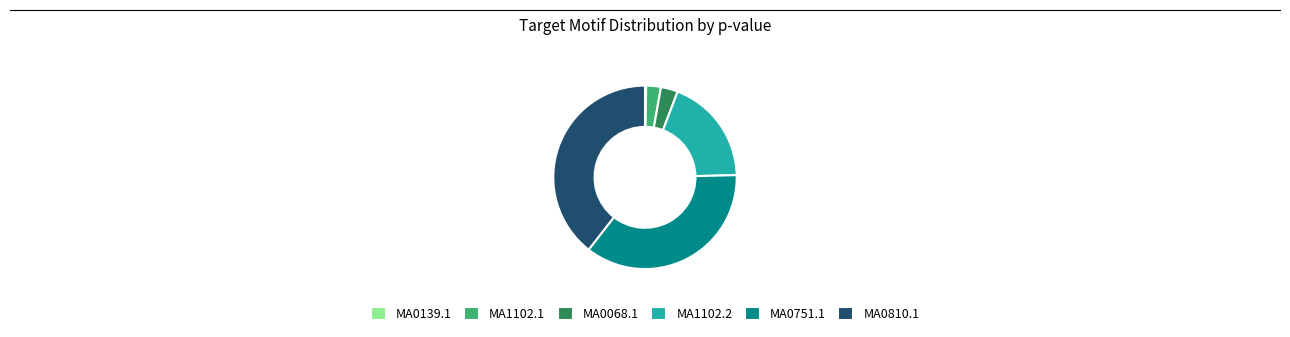

True or false: MA0751.1 accounts for 24% of the total.

False